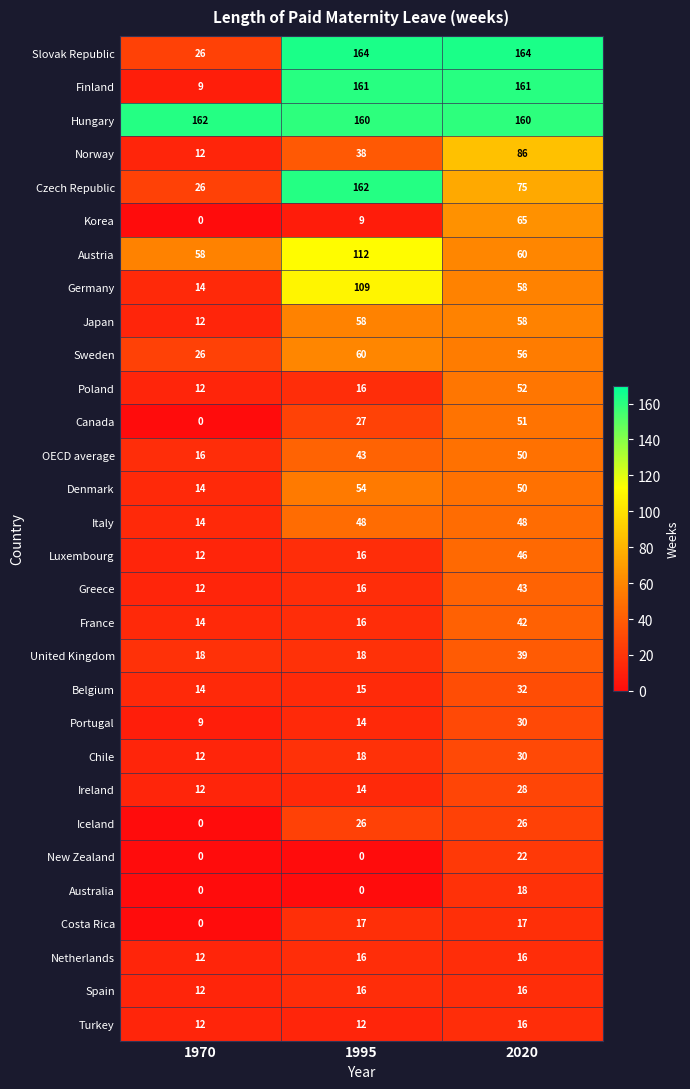

At how many categories does at least one series exceed 58?

3